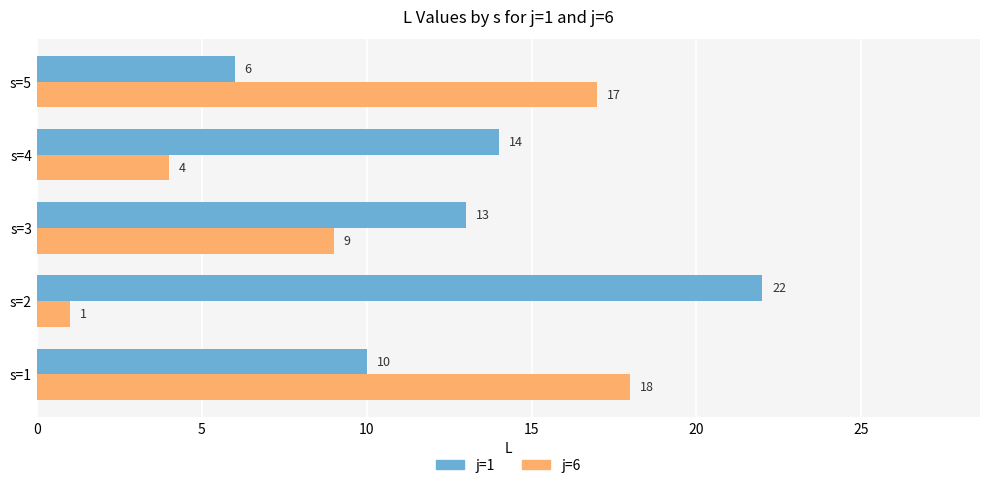

What is the sum of the j=1 values at s=5 and s=4?

20